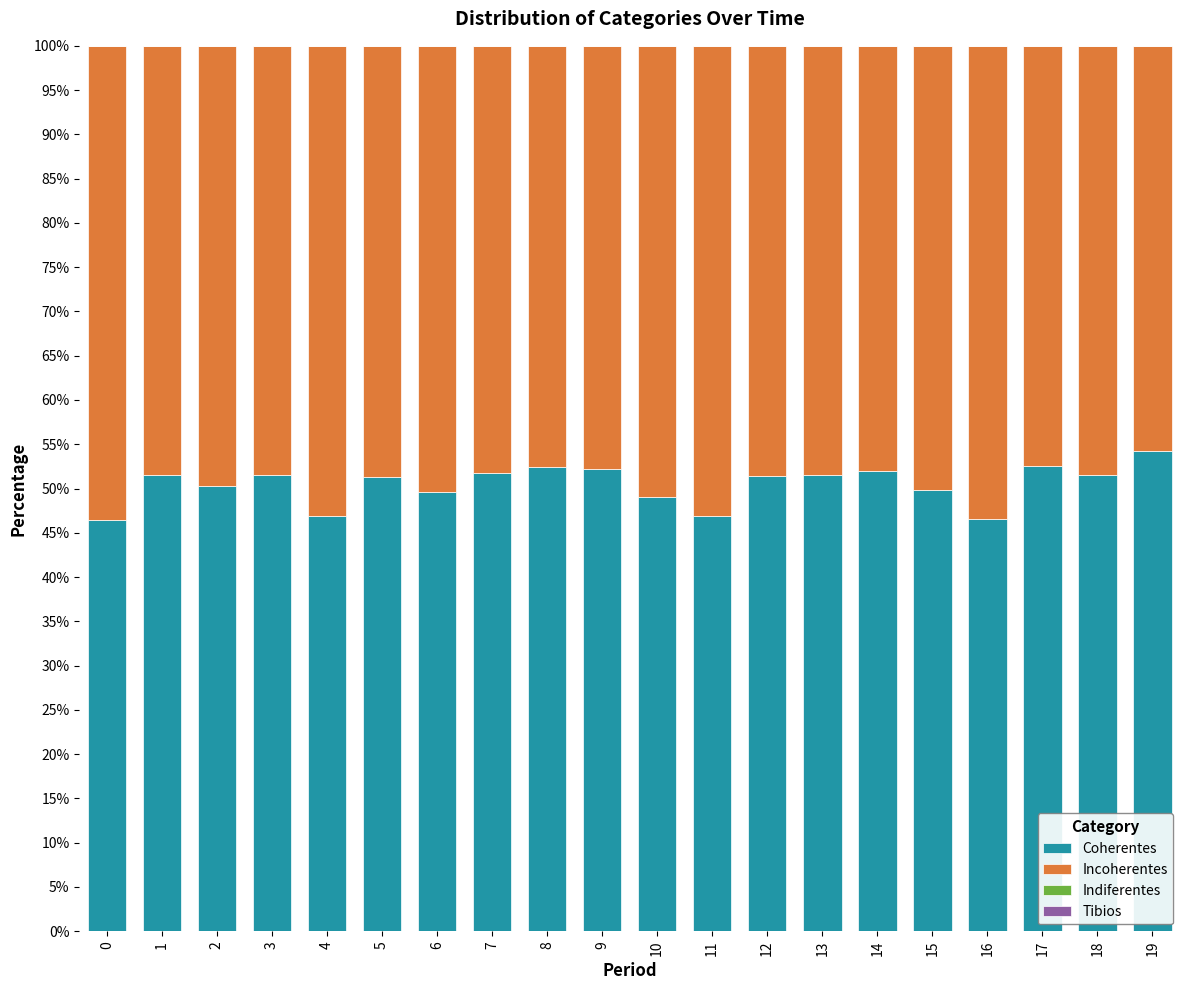

What is the highest value of the Coherentes series?

54.2